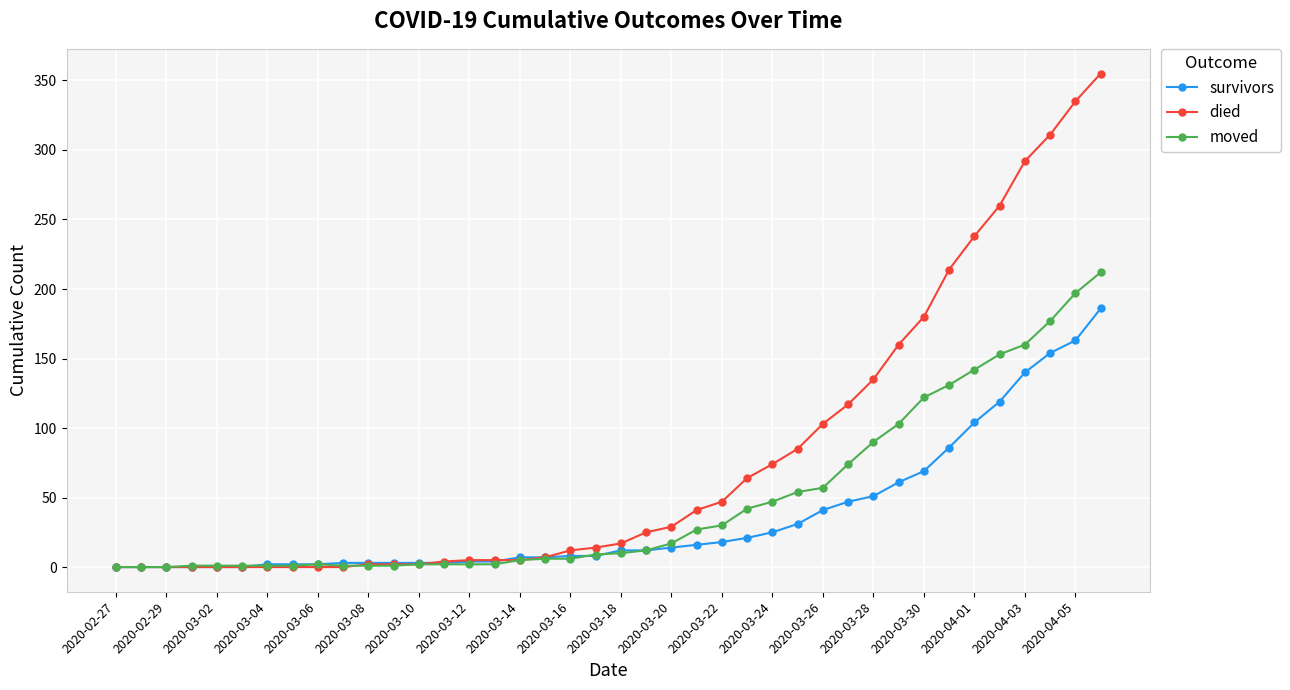

What is the average value of the moved series?

48